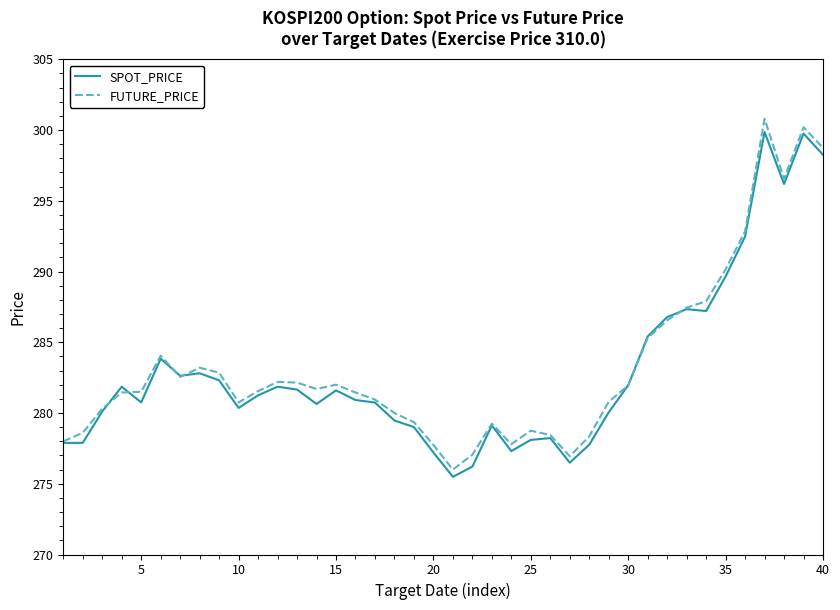

What is the maximum value for FUTURE_PRICE?

300.8